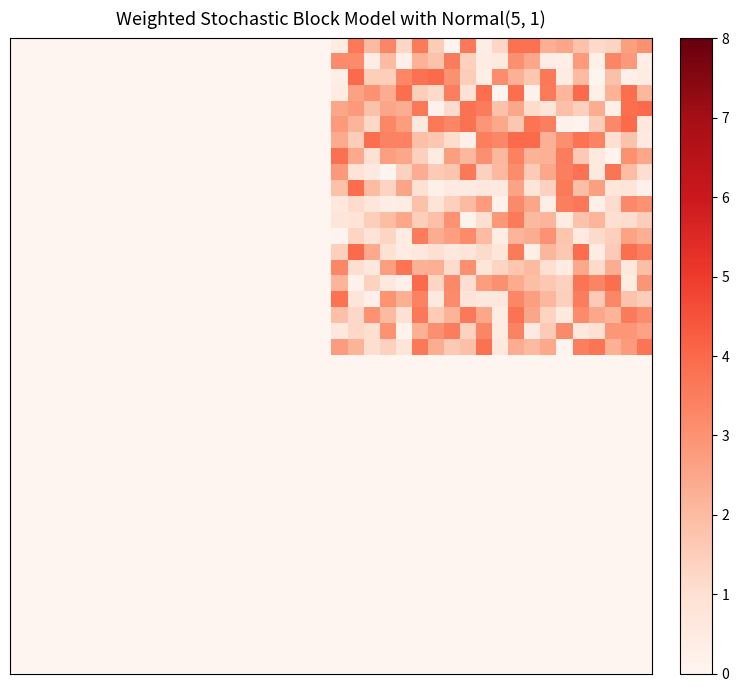

How many data points does each series have?

40